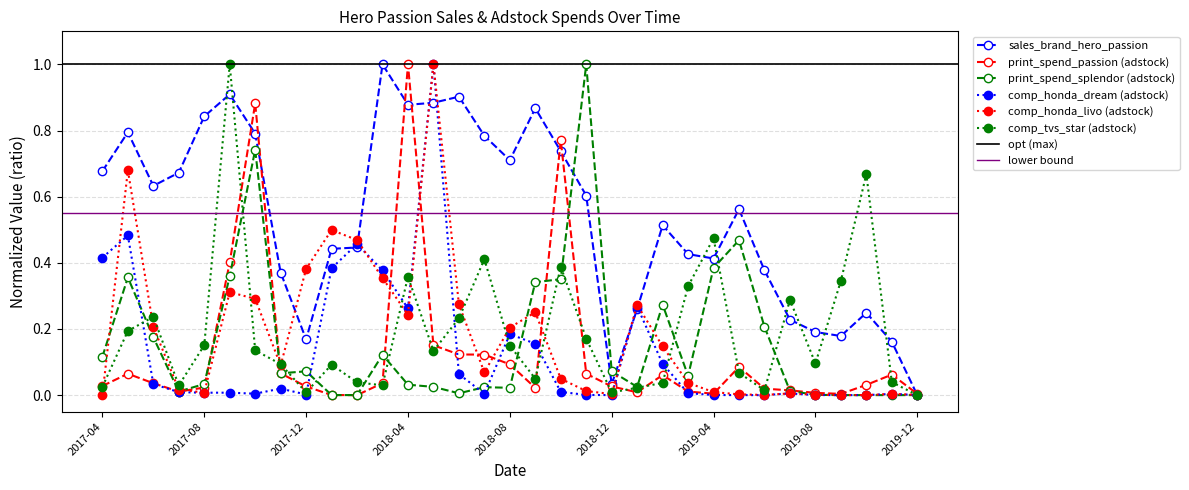

At which category does print_spend_splendor reach its first local valley?

2017-07